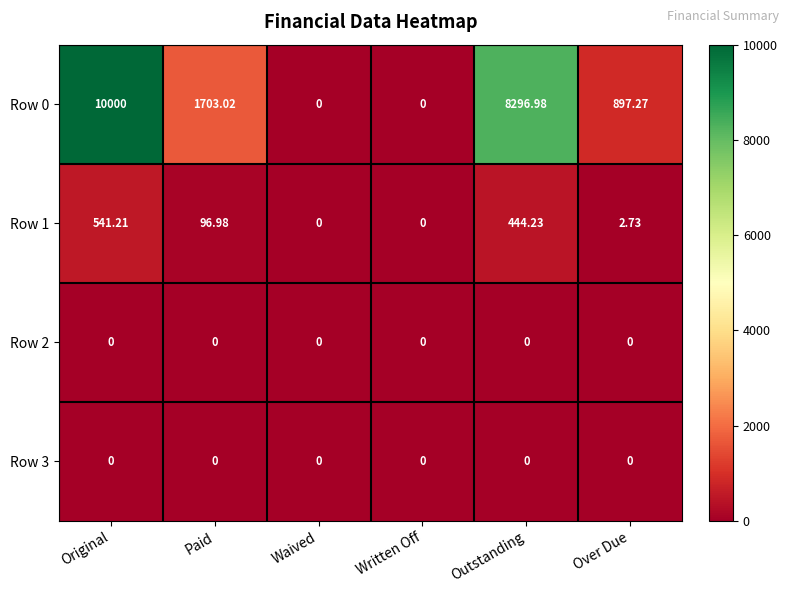

At which label is Row 1 closest to 270?

Paid